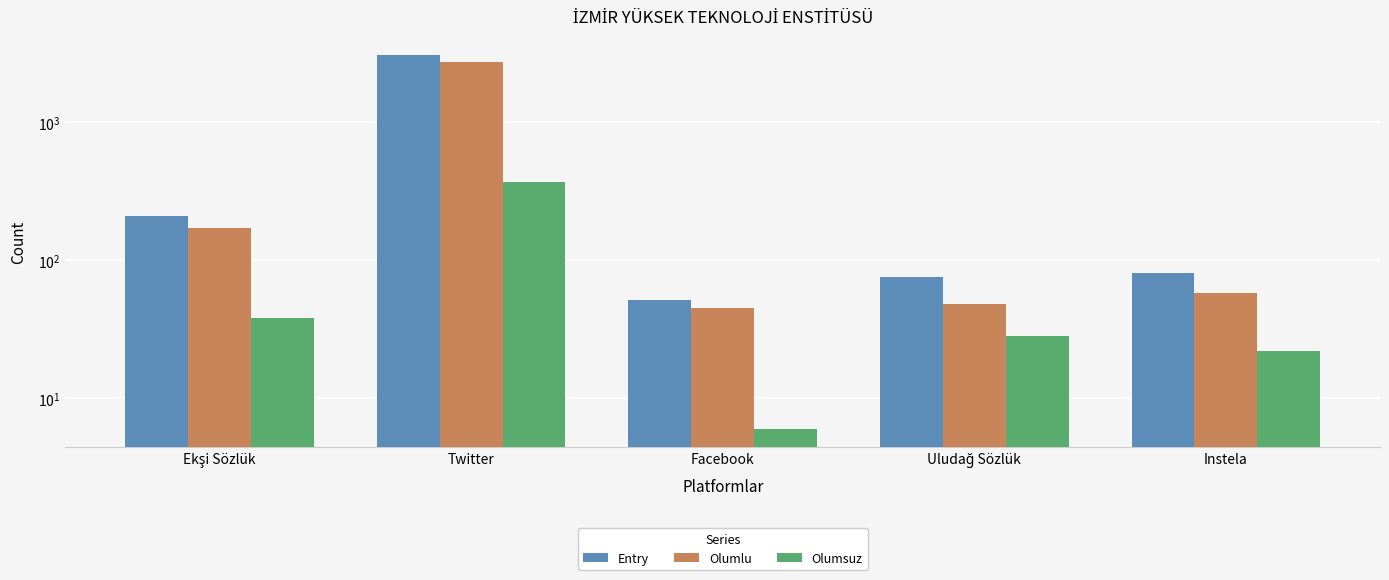

Where is Olumsuz nearest to the value 188?

Ekşi Sözlük